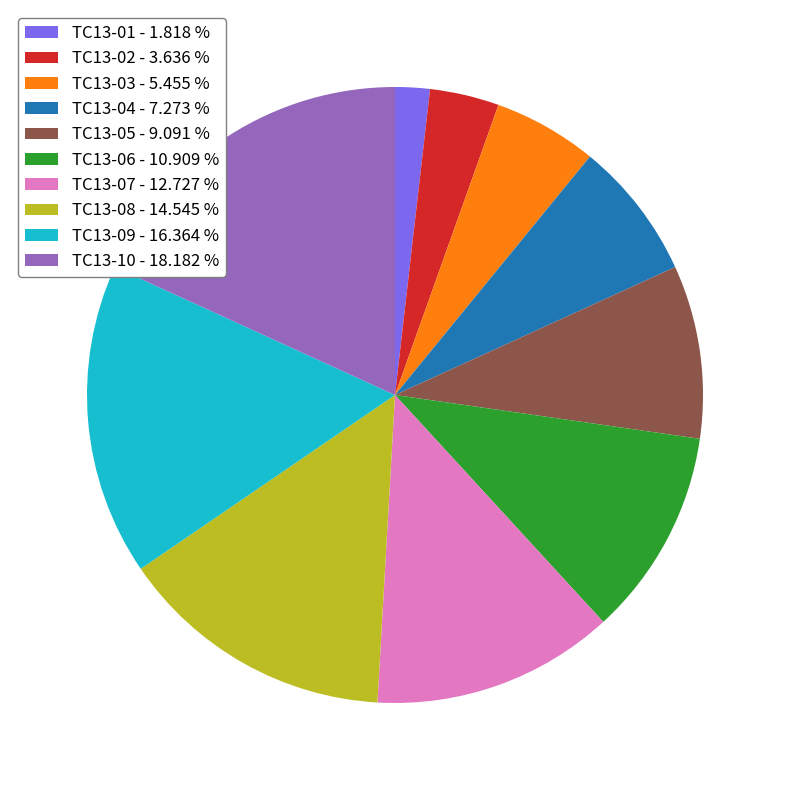

How many slices are in this pie chart?

10